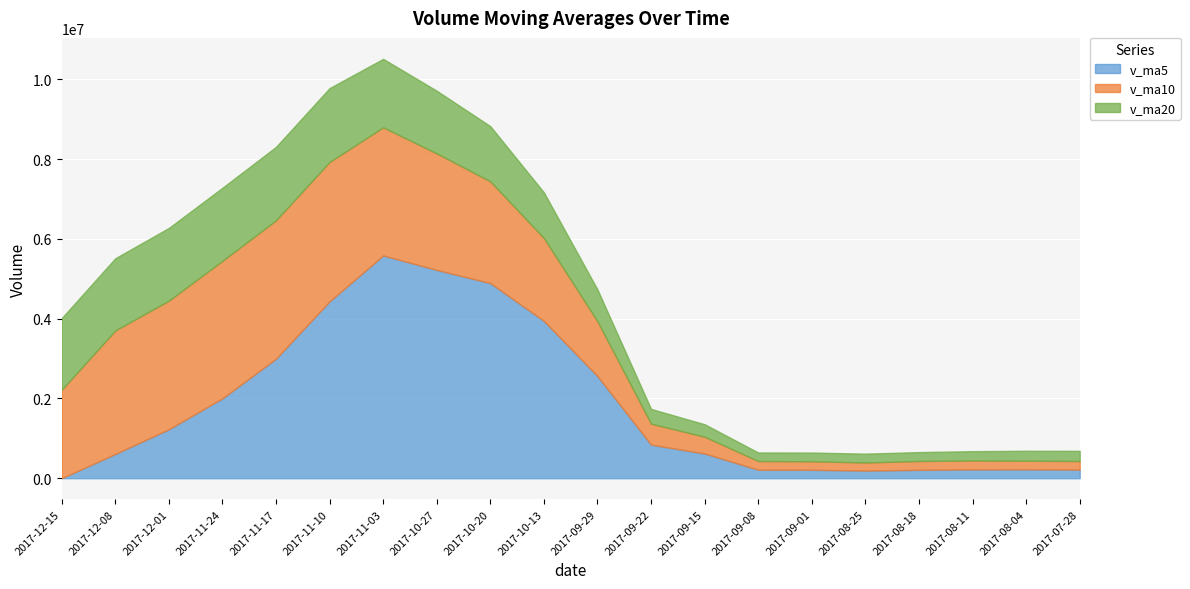

What is the difference between the maximum and second lowest values in the v_ma10 series?

3284134.1